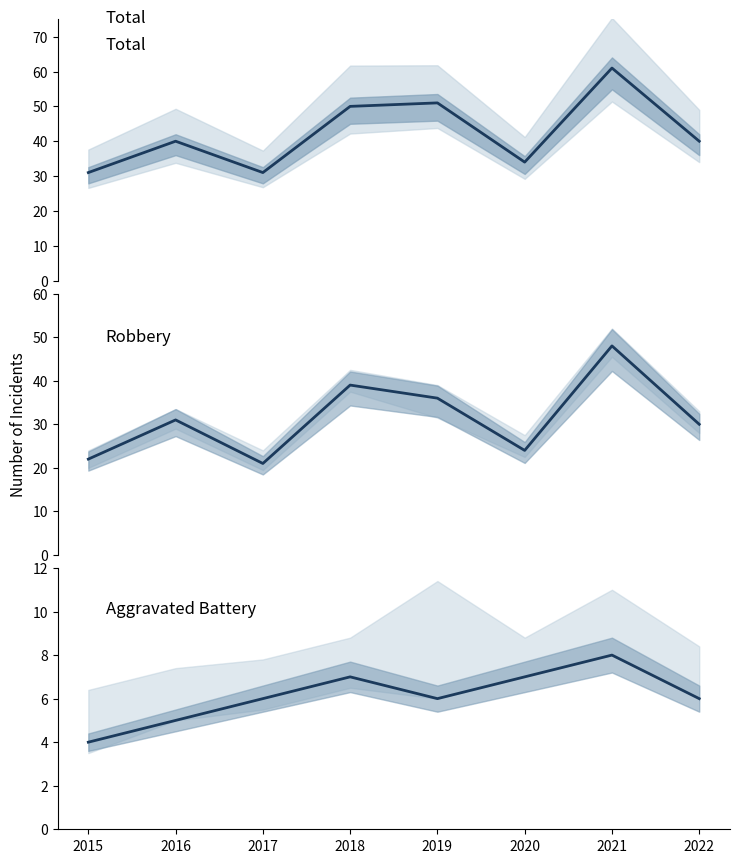

Is it true that Total equals 61 at 2021?

True